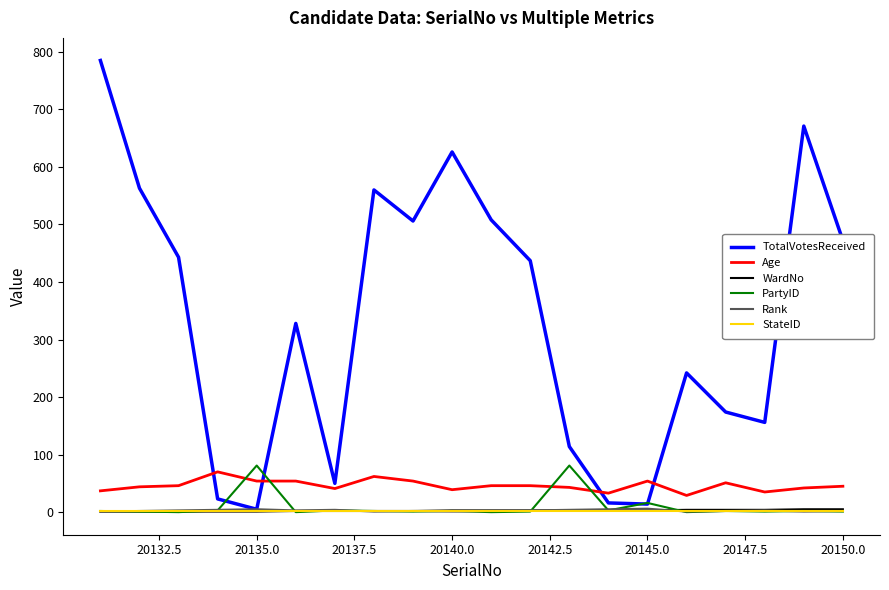

True or false: Age and Rank cross at least once.

False